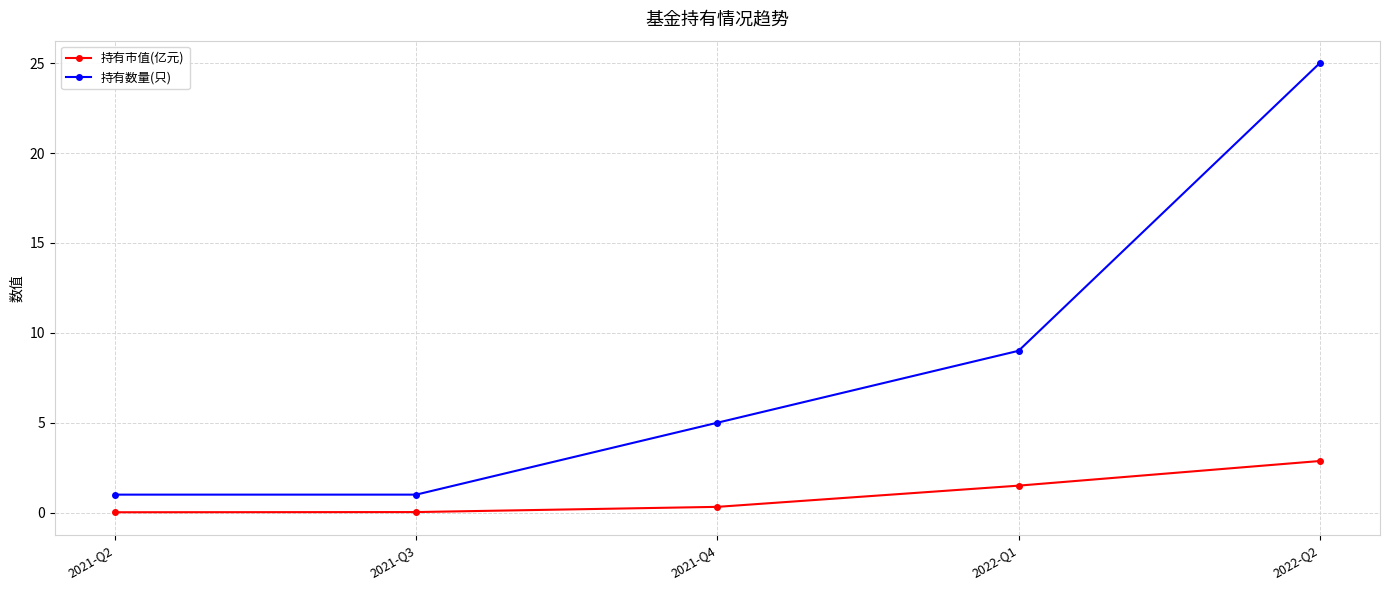

True or false: 持有市值(亿元) and 持有数量(只) cross at least once.

False